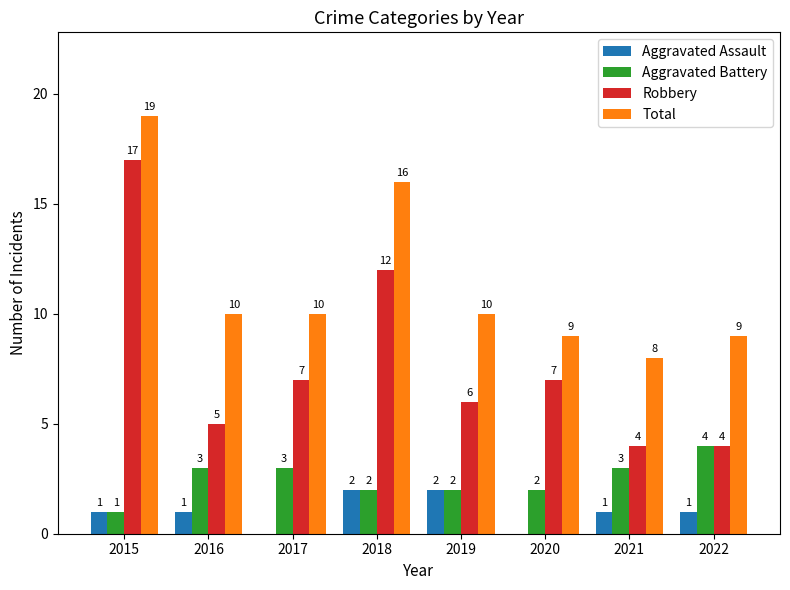

What is the maximum value shown in the chart?

19